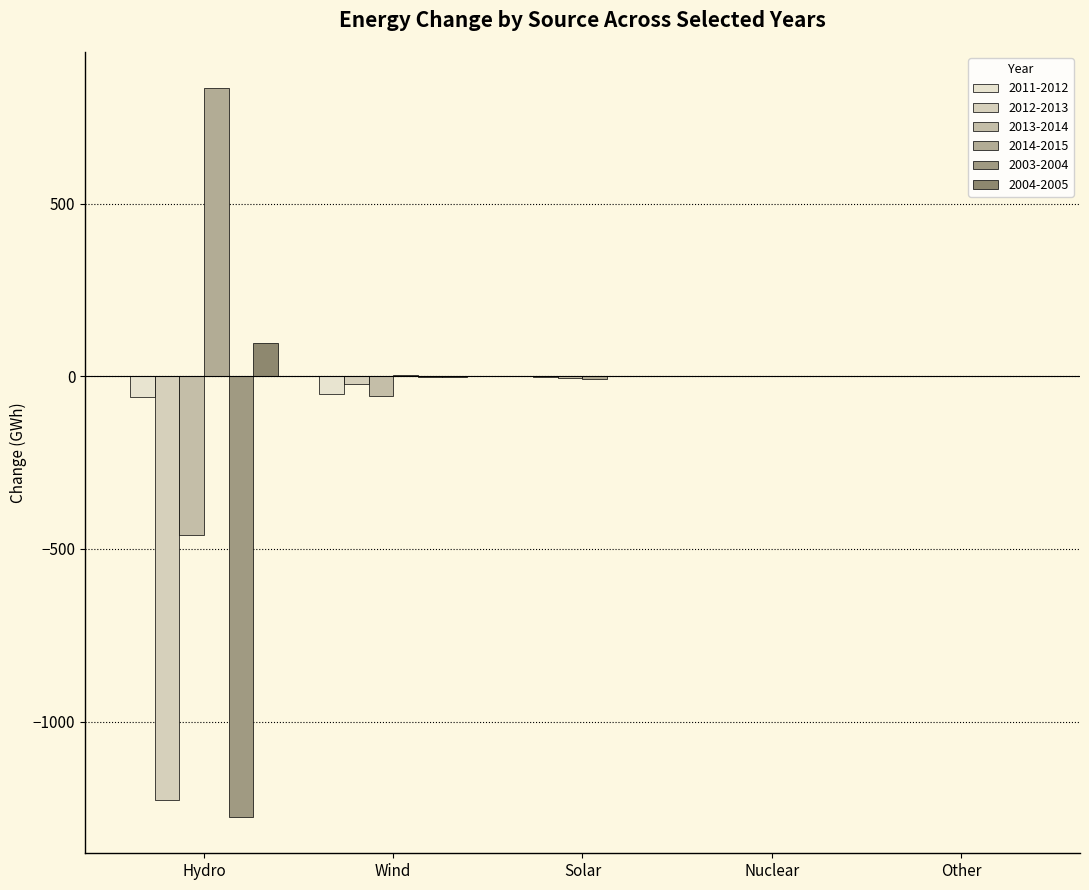

Between Hydro and Other, which series saw the biggest shift?

2003-2004